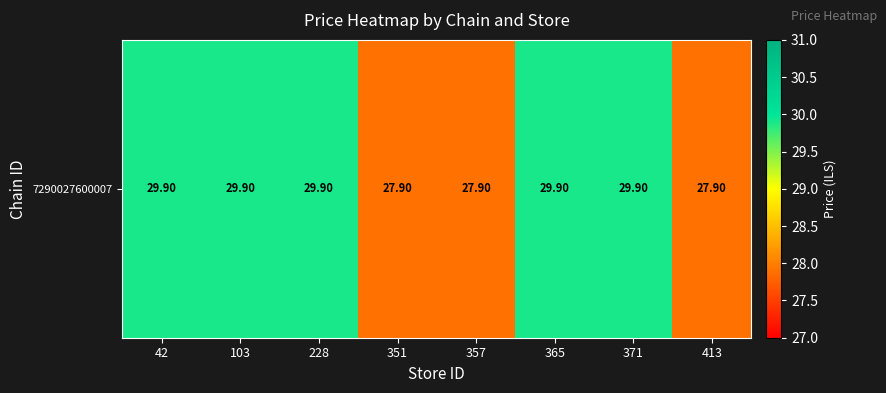

What is the average value?

29.1